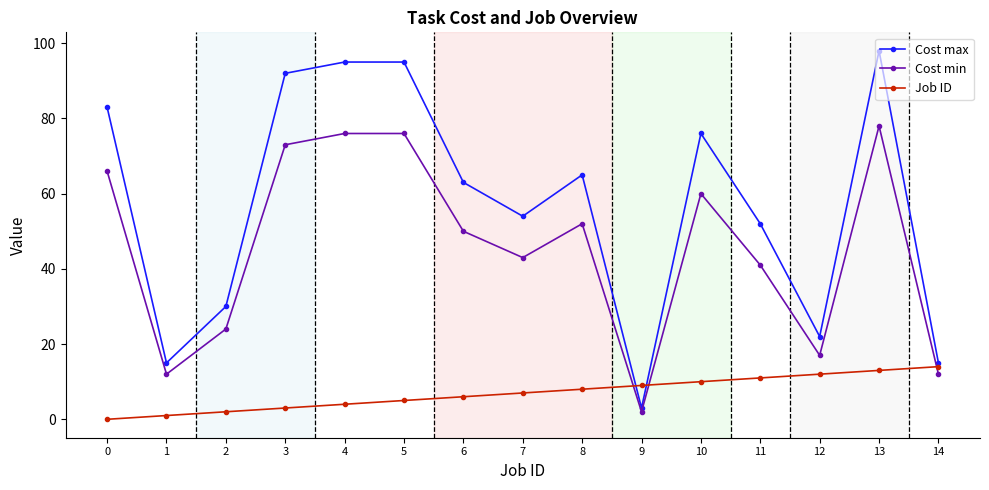

What is the approximate value of Cost max at 3, to the nearest 5?

90